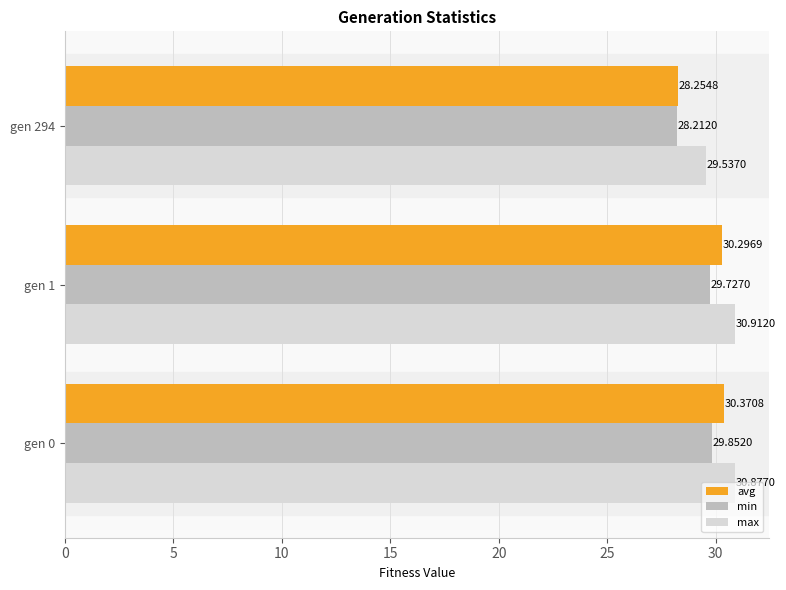

At which label does max reach its minimum?

gen 294